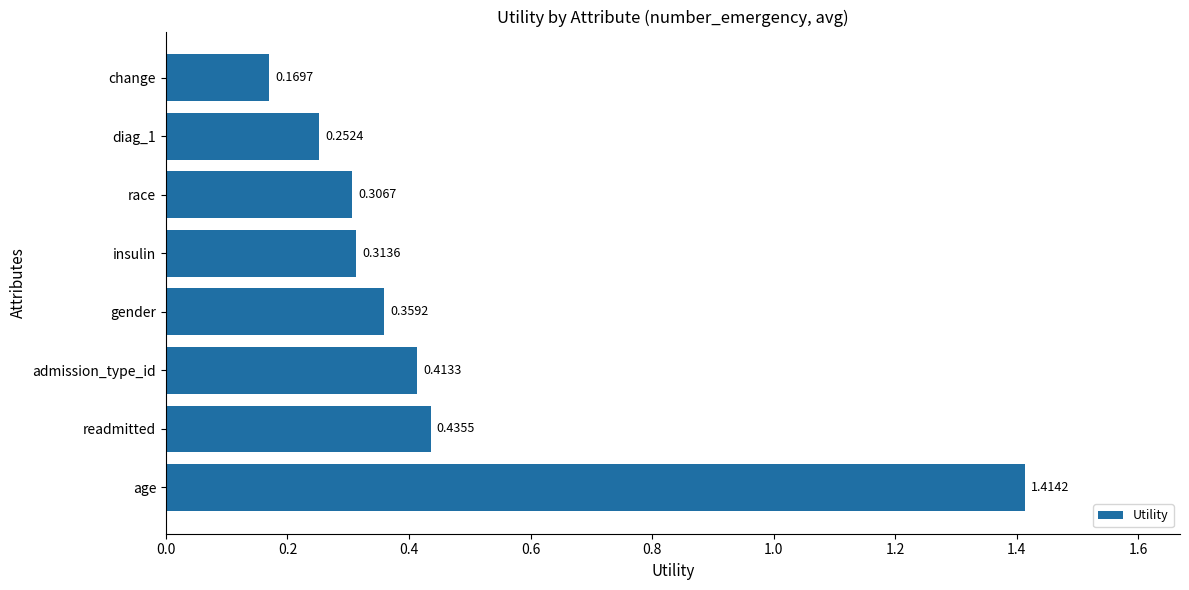

List the labels in order of value, smallest first.

change, diag_1, race, insulin, gender, admission_type_id, readmitted, age